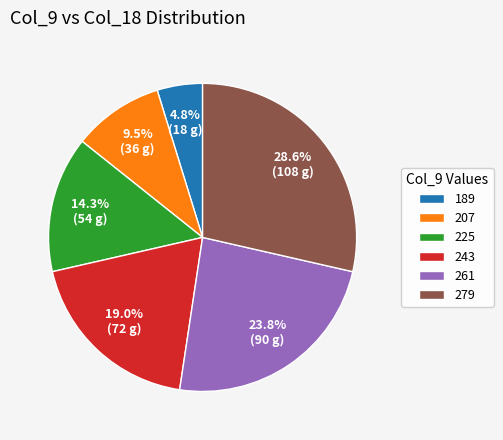

To the nearest percent, what is the difference between the largest and smallest slice percentages?

24%